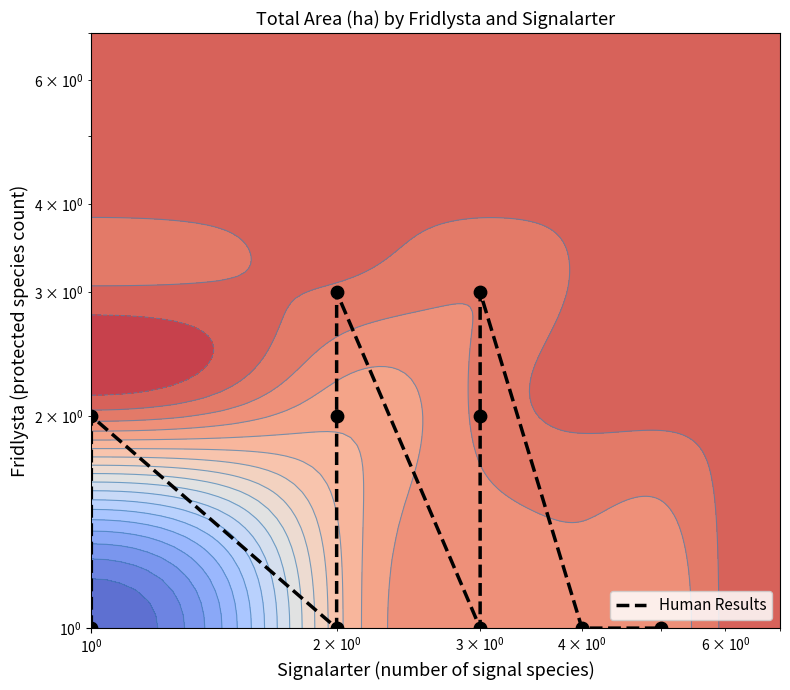

What is the difference between the second highest and second lowest values?

2